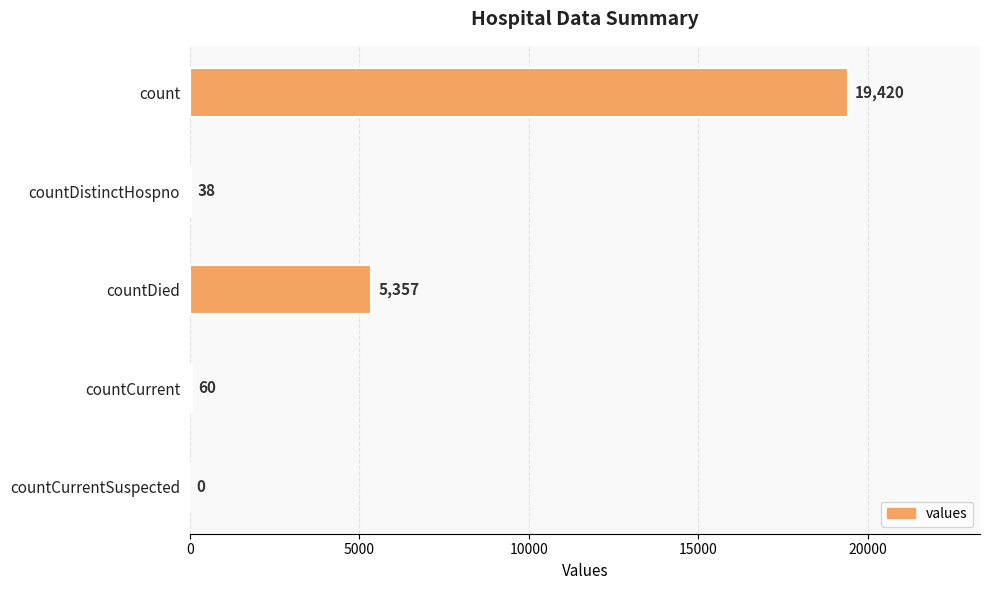

Reading top to bottom, list all the values displayed in this chart.

count=19420	countDistinctHospno=38	countDied=5357	countCurrent=60	countCurrentSuspected=0